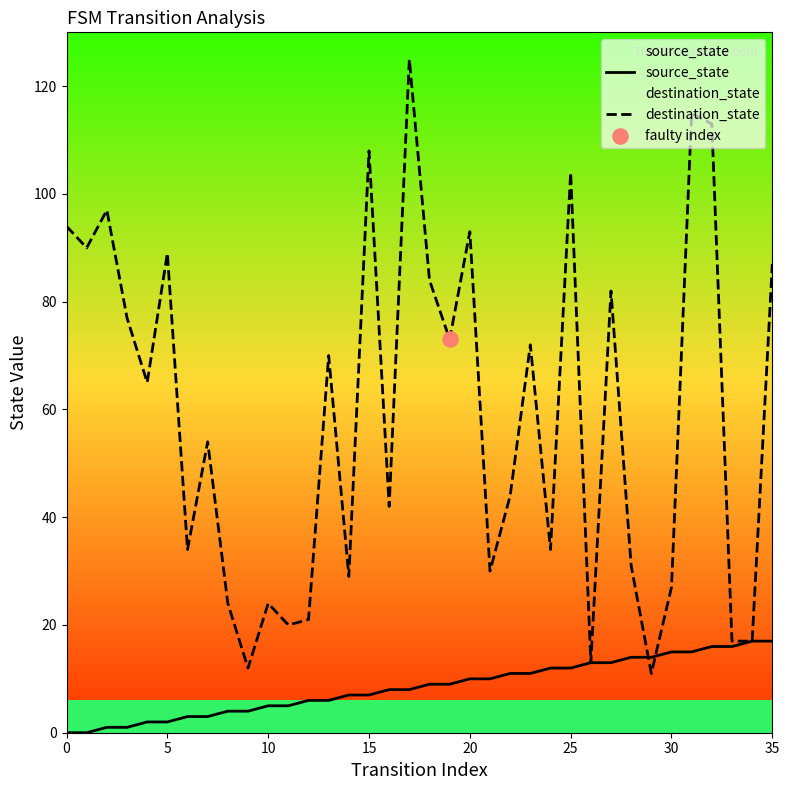

What are all the series names shown in the legend?

source_state, destination_state